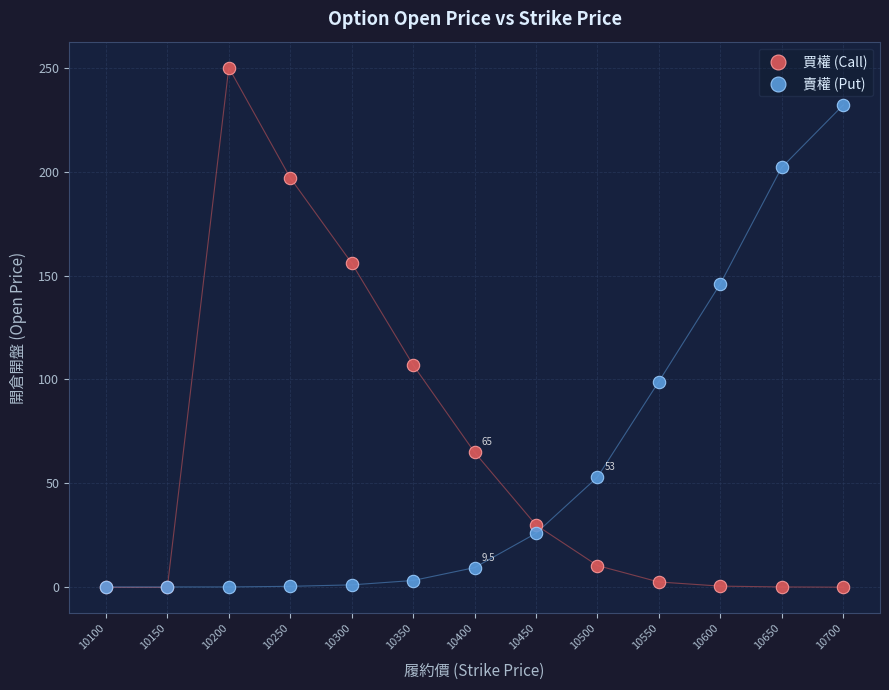

In the 買權 (Call) series, what Y value is closest to 125?

107.0